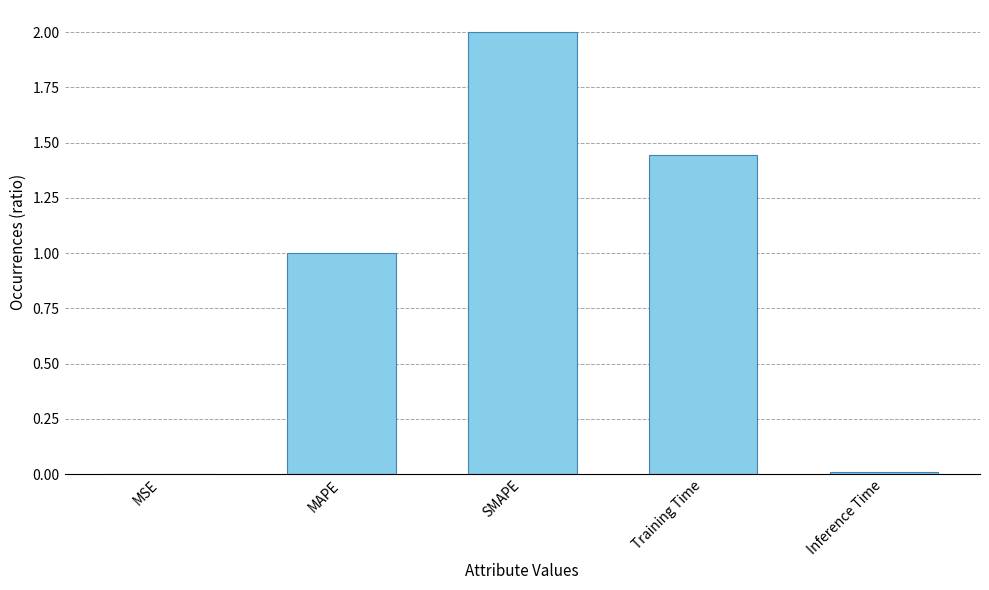

What is the sum of all values?

4.5